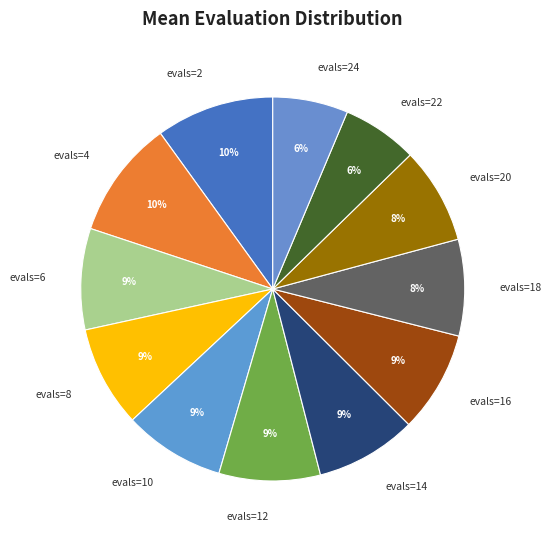

True or false: evals=24 accounts for 1% of the total.

False